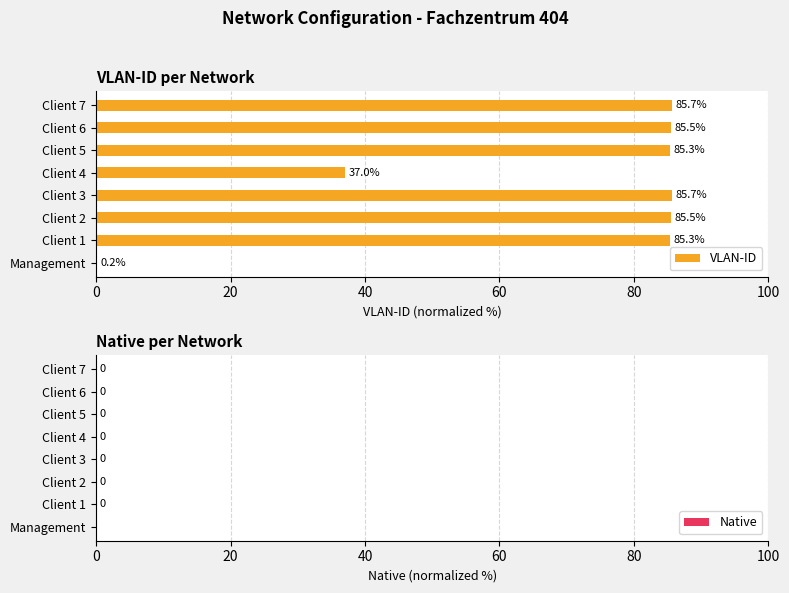

Does the chart contain any negative values?

No